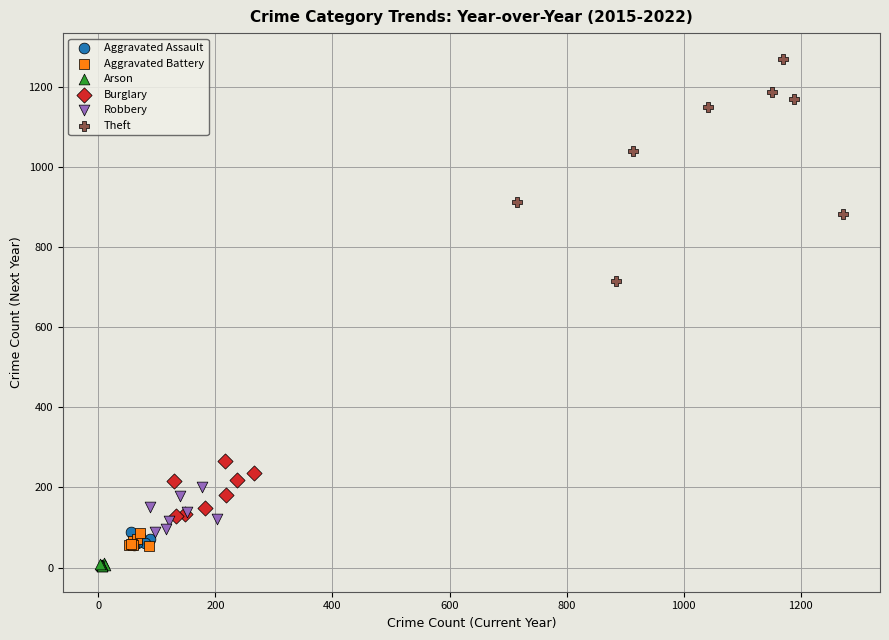

Which series reaches the maximum Y coordinate?

Theft